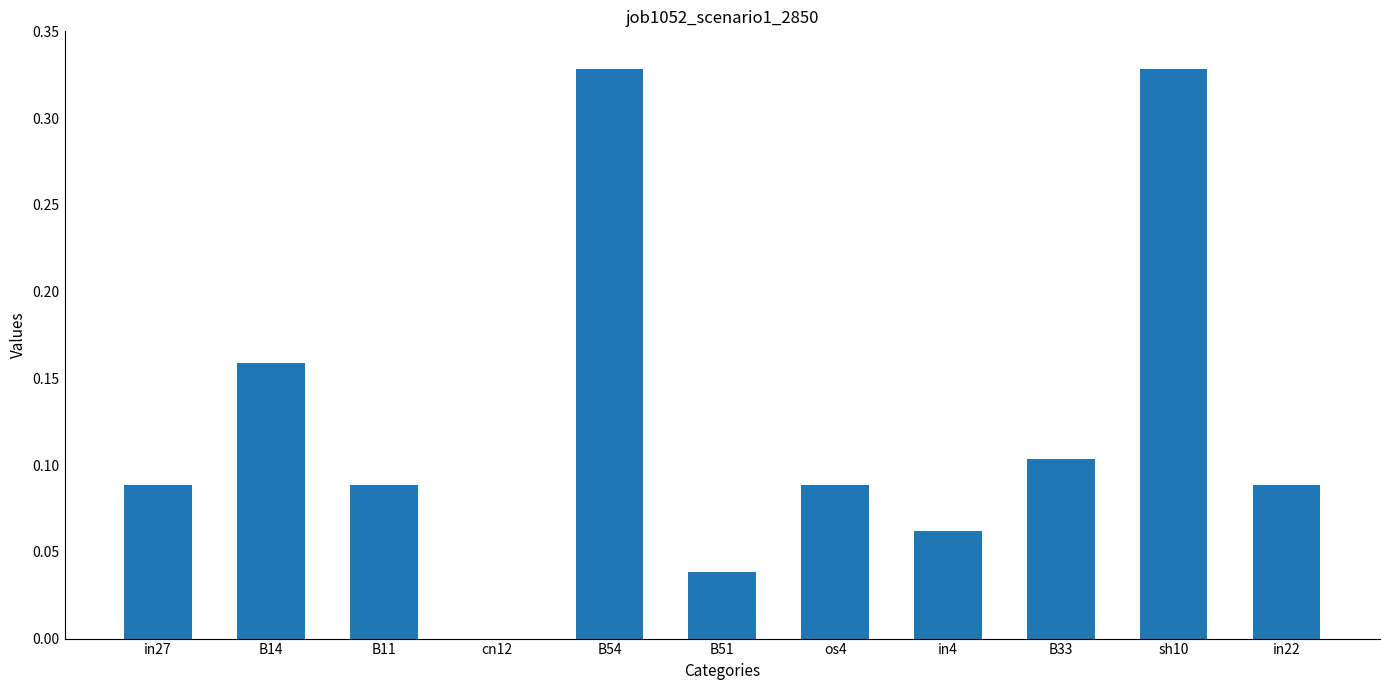

What is the change in value from in27 to B54?

+0.2